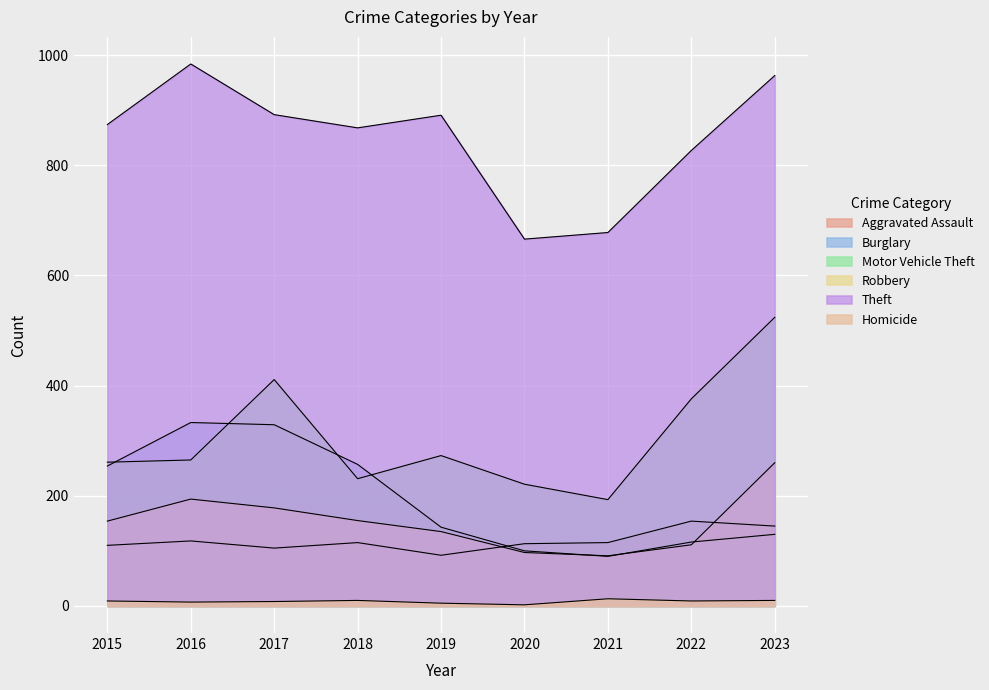

True or false: Theft and Homicide intersect in this chart.

False